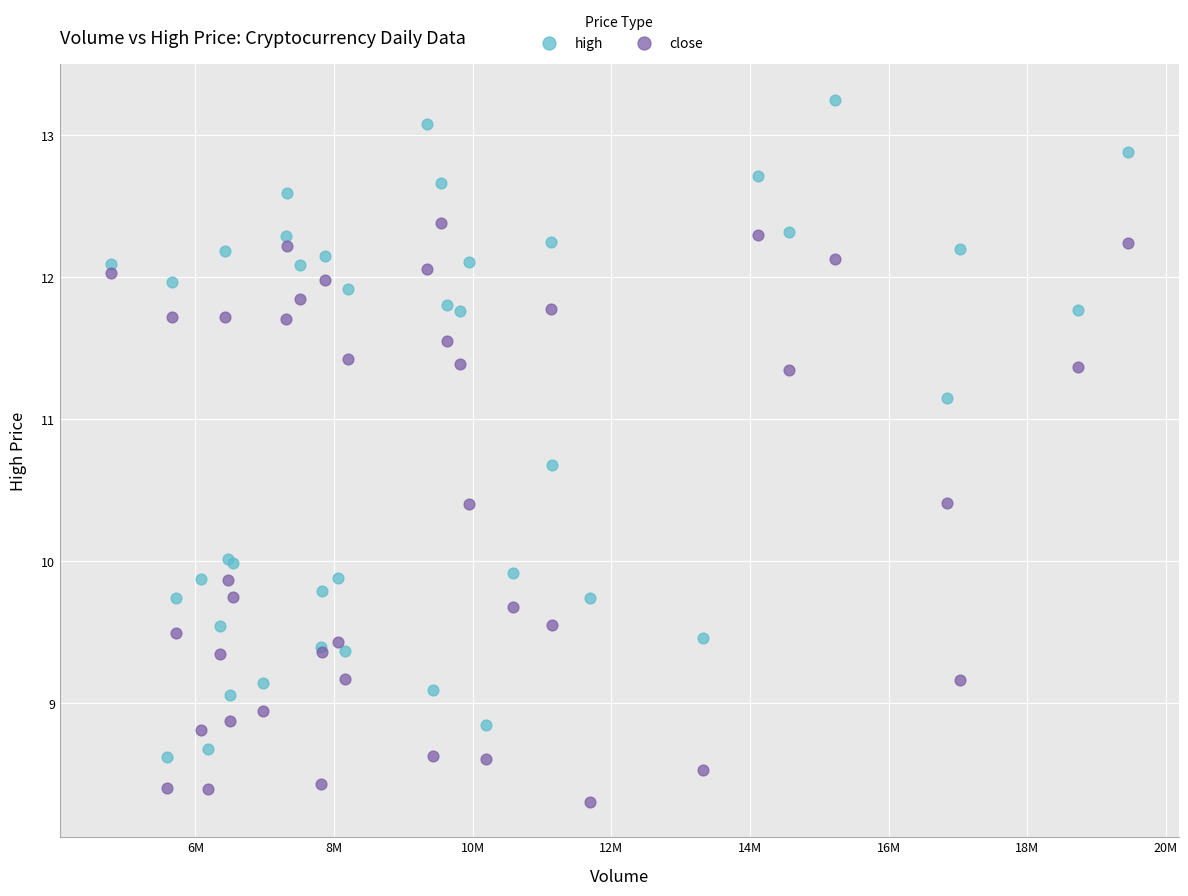

Which series contains the lowest Y value?

close